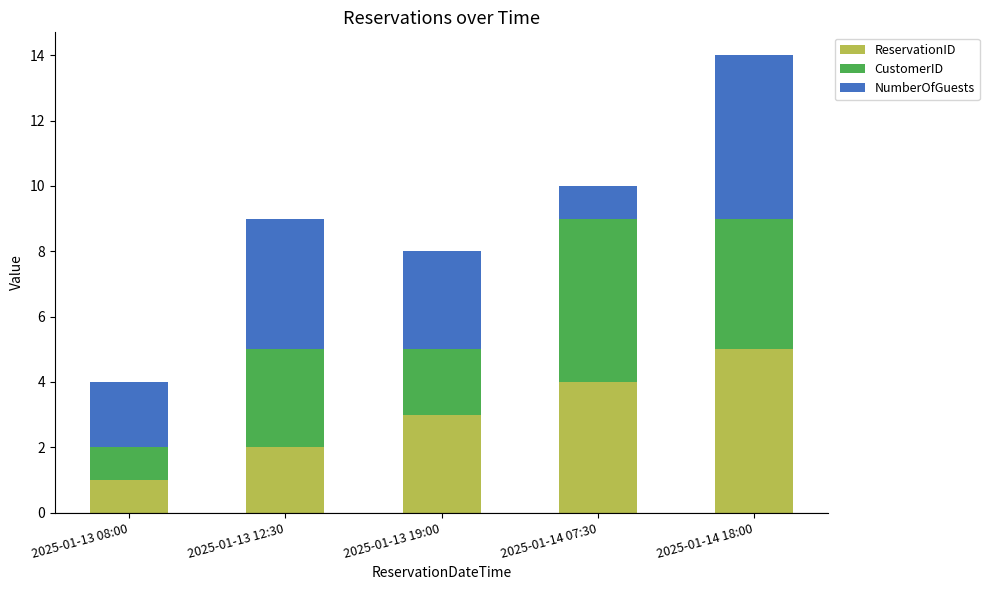

The value of ReservationID at 2025-01-14 07:30 is 6. True or false?

False